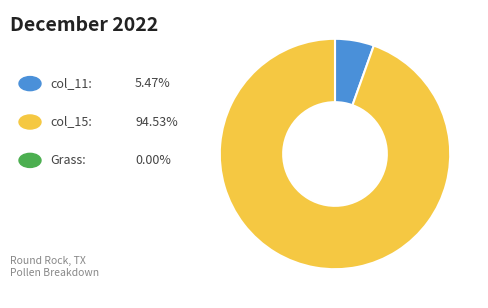

Is there a majority slice in this chart?

Yes